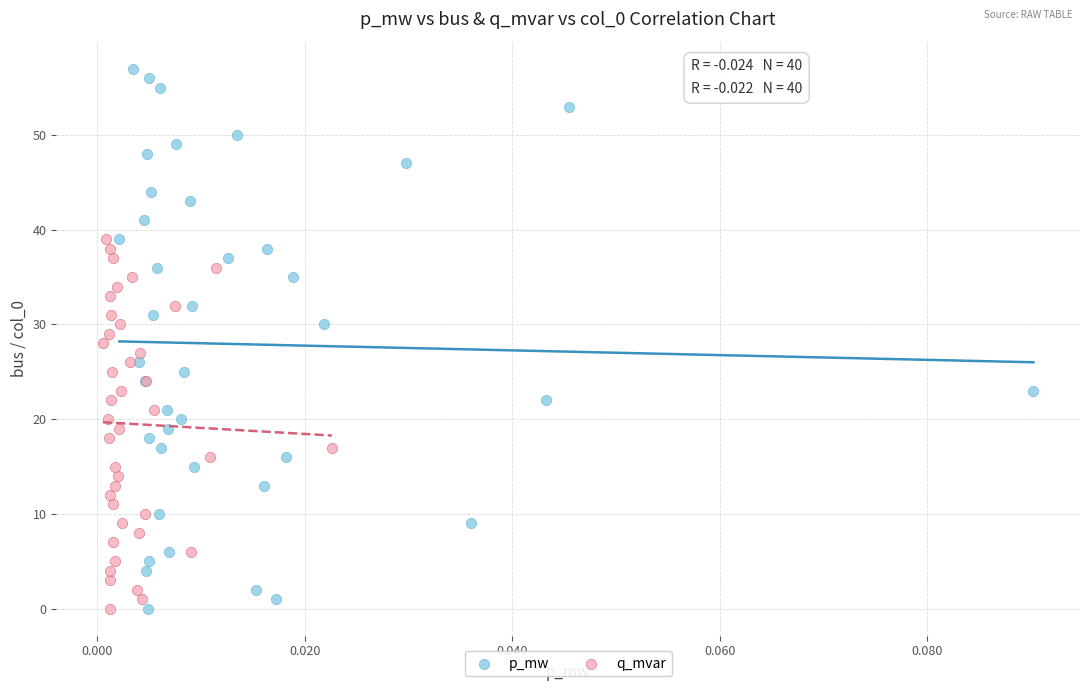

Which series has the widest spread of Y values?

p_mw